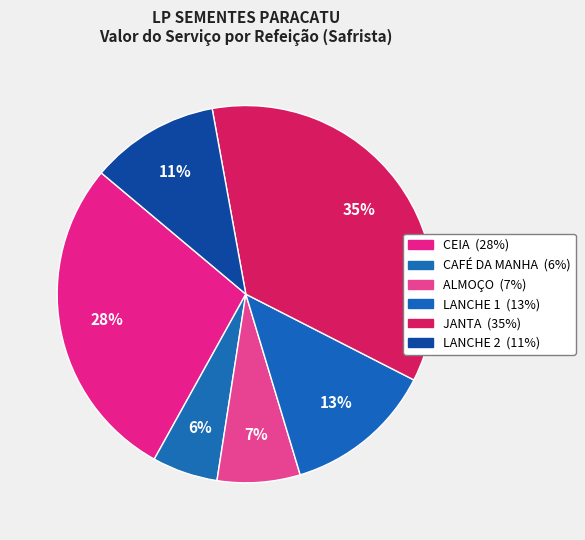

True or false: LANCHE 1 accounts for 13% of the total.

True